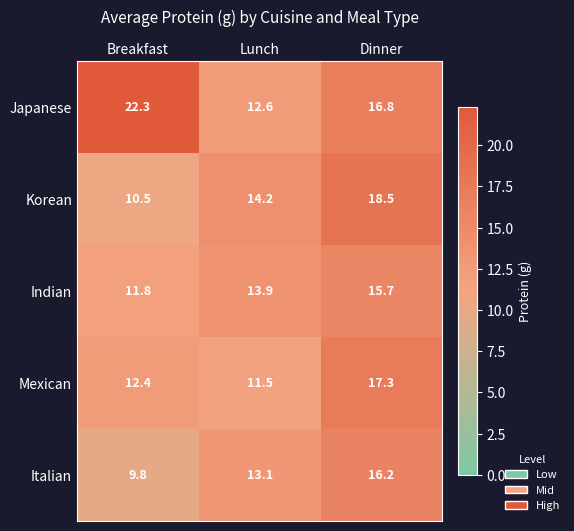

What is the difference between the Indian values at Dinner and Breakfast?

3.9